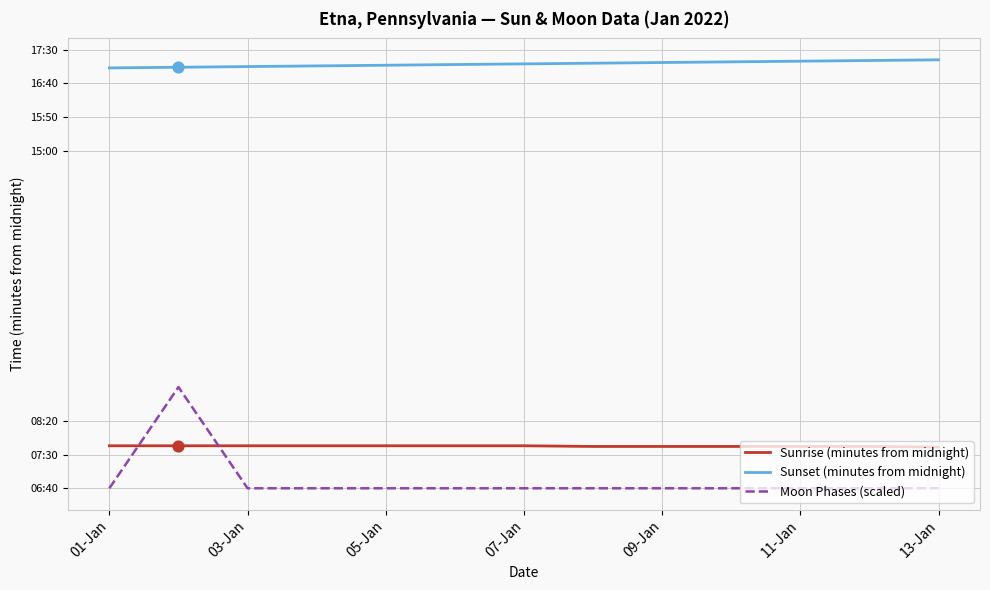

What are all the series names shown in the legend?

Sunrise (minutes from midnight), Sunset (minutes from midnight), Moon Phases (scaled)